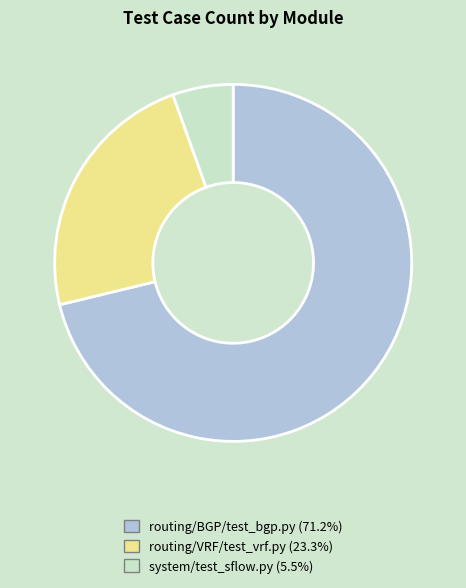

Rank the categories by value from lowest to highest.

system/test_sflow.py, routing/VRF/test_vrf.py, routing/BGP/test_bgp.py